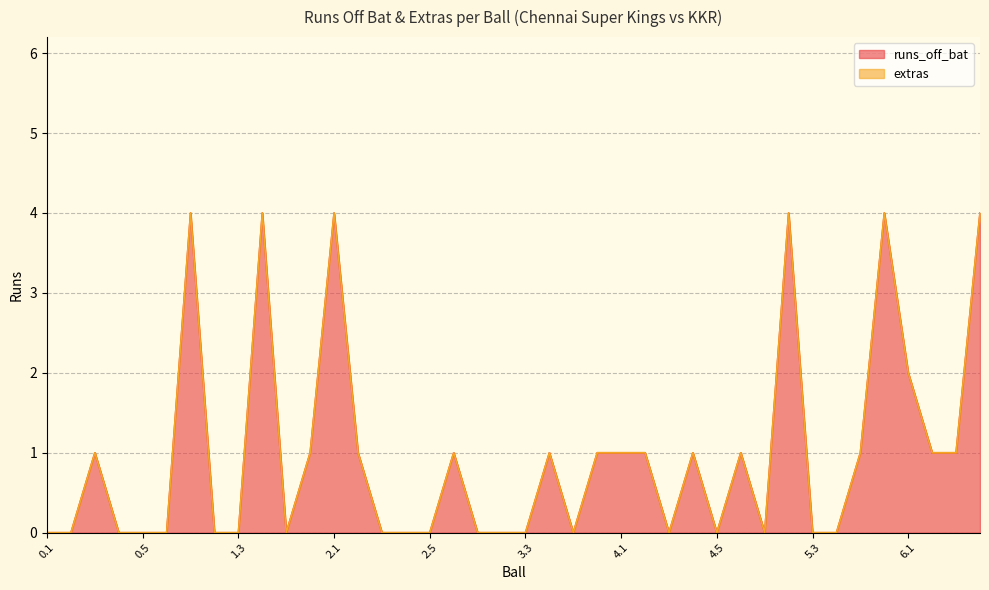

Count the number of categories in the chart.

40